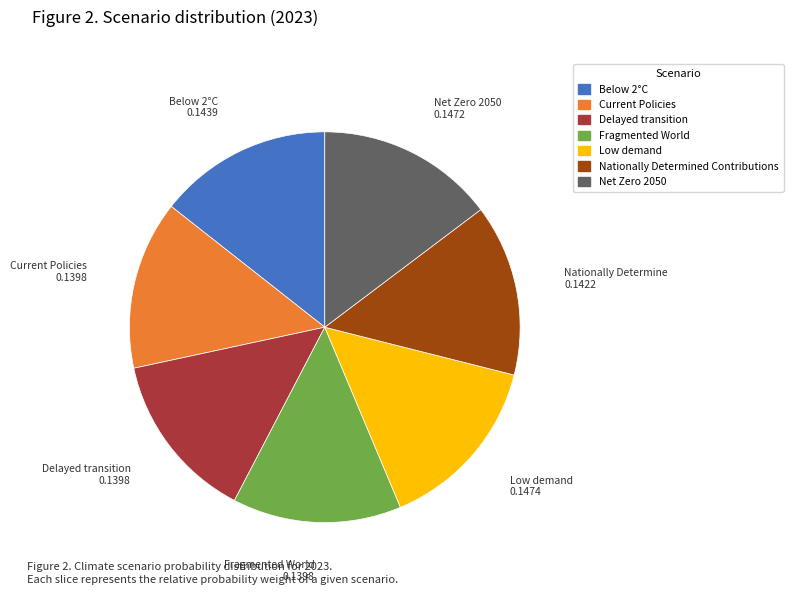

Is the sum of Current Policies and Net Zero 2050 greater than half?

No